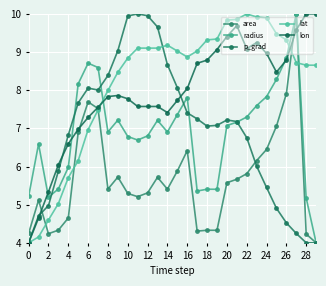

What is the difference between the second highest and second lowest values in the lon series?

5.4